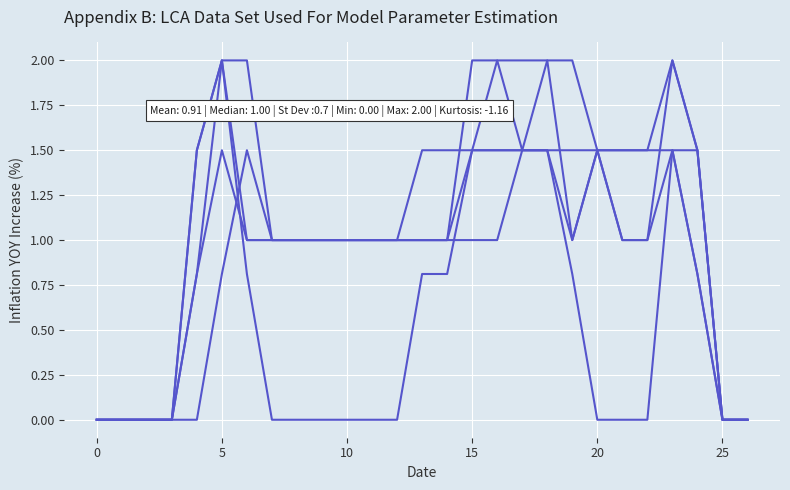

True or false: col_16 has a value of 0.0 at 5.

True